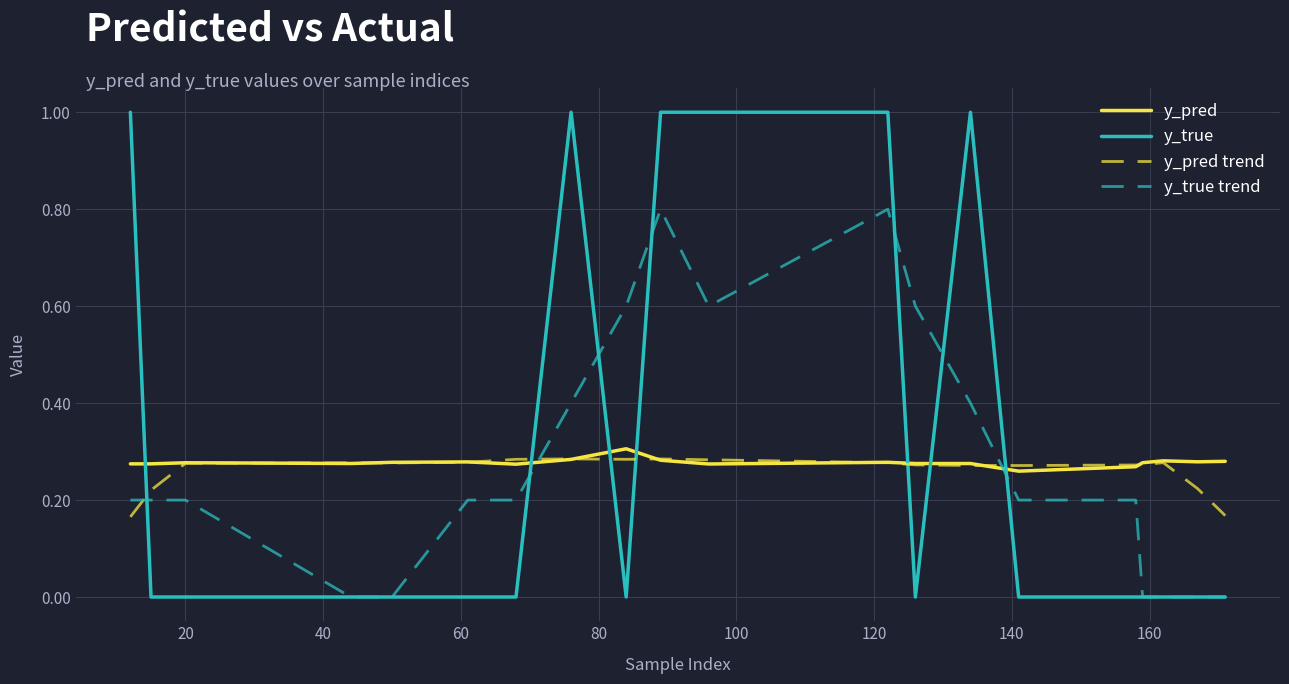

What is the highest value of the y_true trend series?

0.8